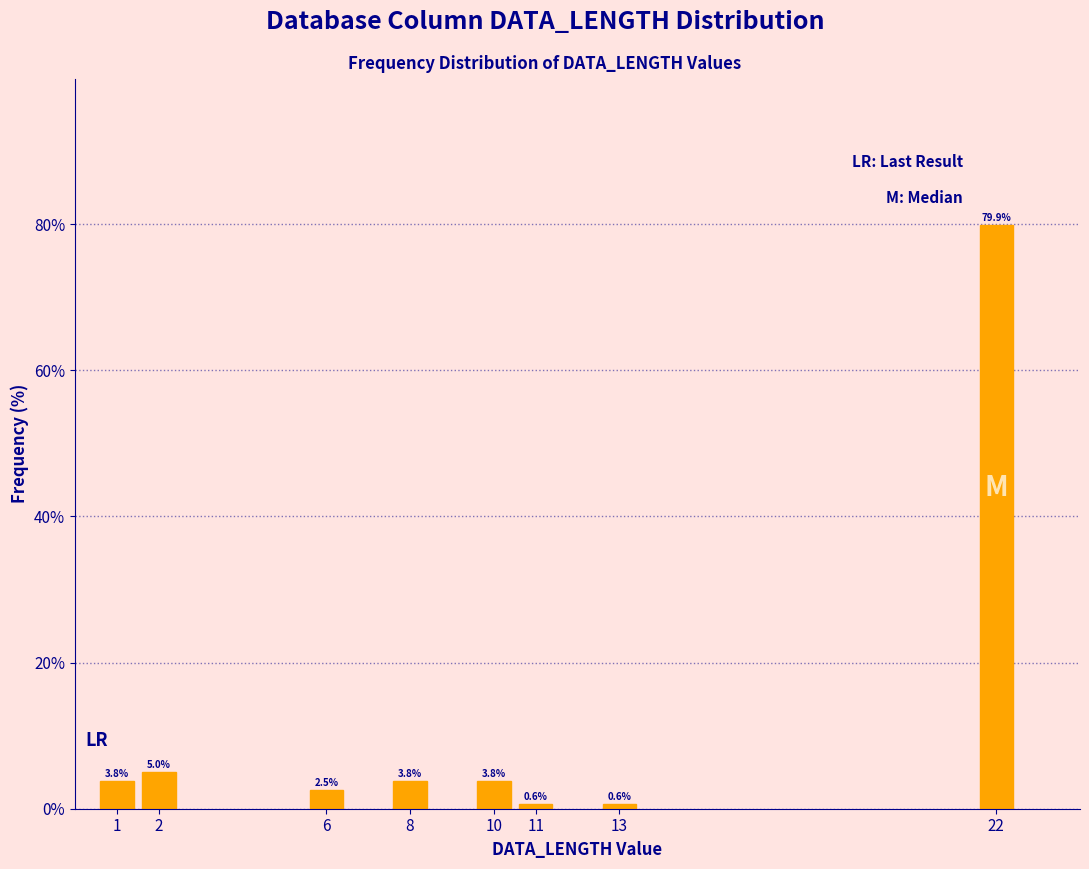

Reading right to left, list all the values displayed in this chart.

22=79.9	13=0.6	11=0.6	10=3.8	8=3.8	6=2.5	2=5.0	1=3.8